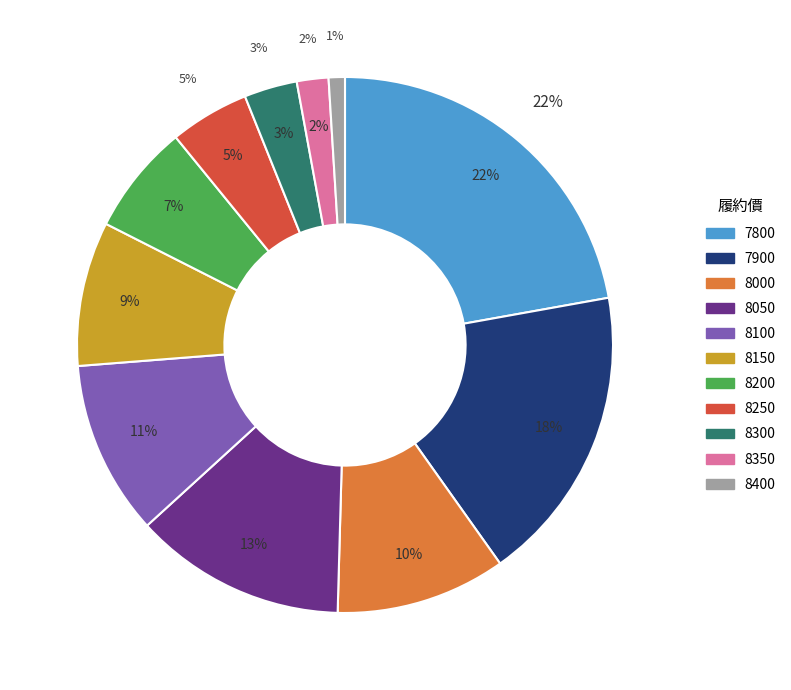

Does 8350 represent more than half of the total?

No